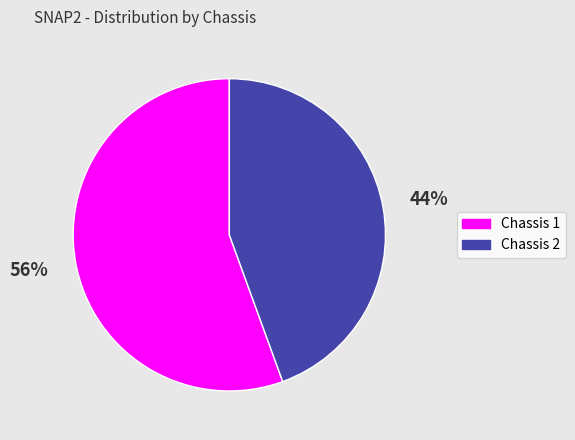

To the nearest percent, what is the average slice percentage?

50%